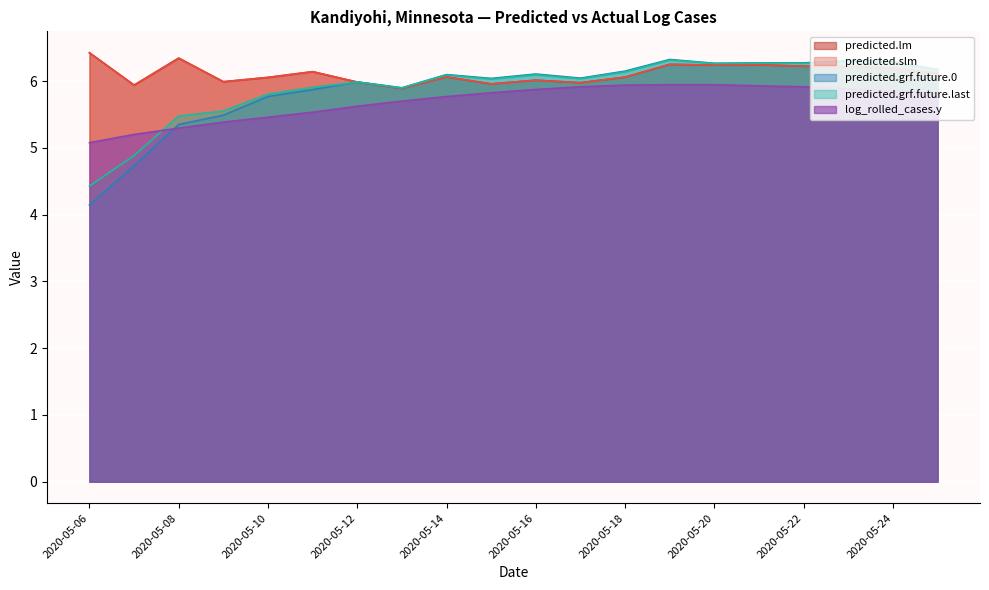

Which series has the largest total across all categories?

predicted.slm